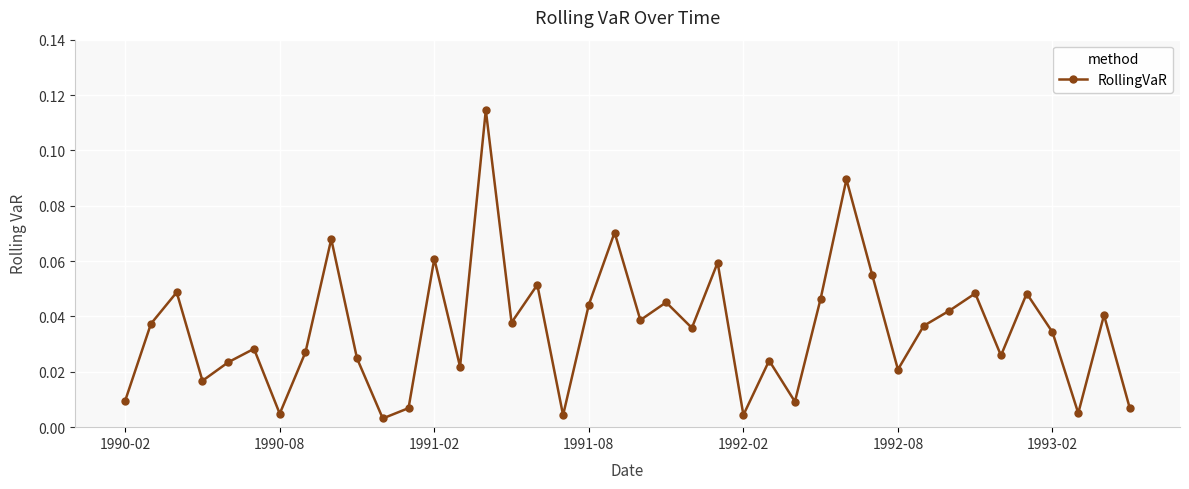

What is the sum of all values?

1.4